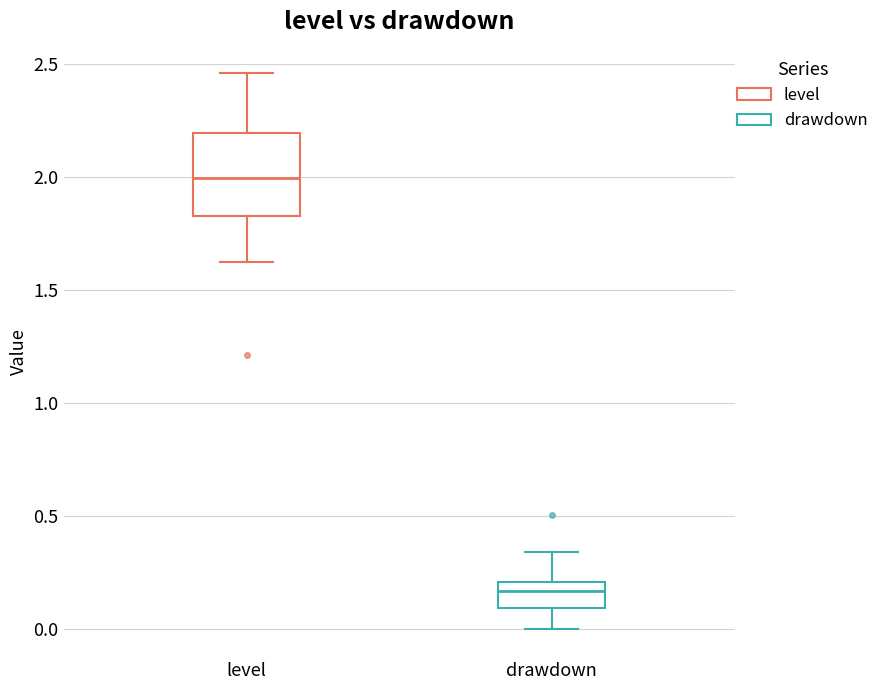

Where is the lower edge of the box for level on the y-axis? The values are not printed on the chart, so give them approximately, as read against the axis.

1.85